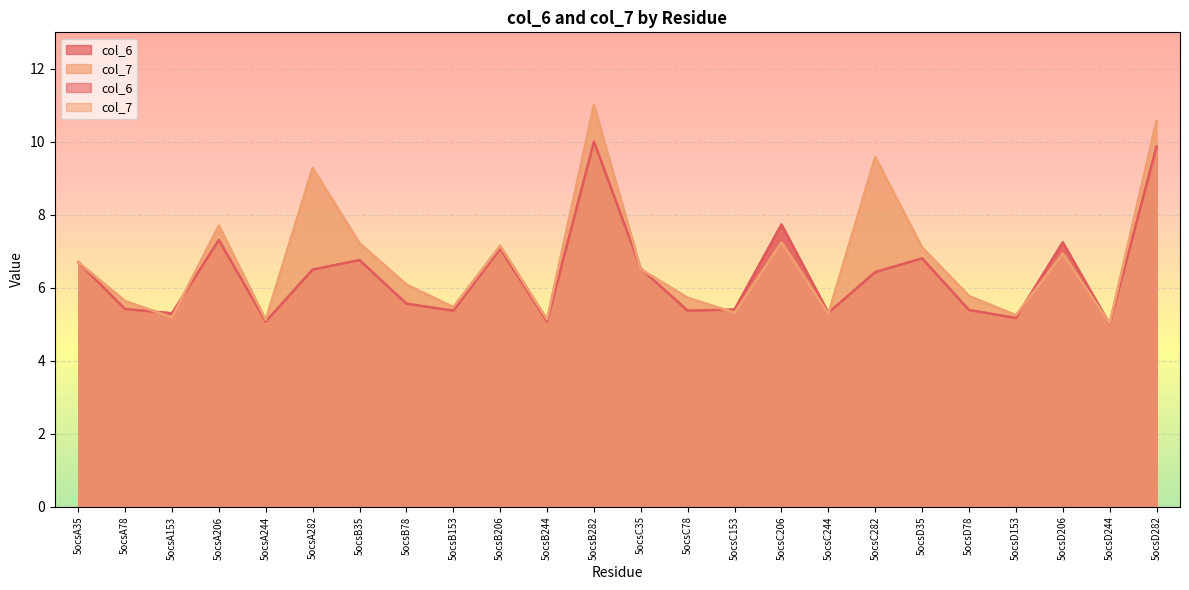

Which series changed the most between 5ocsB206 and 5ocsD78?

col_6